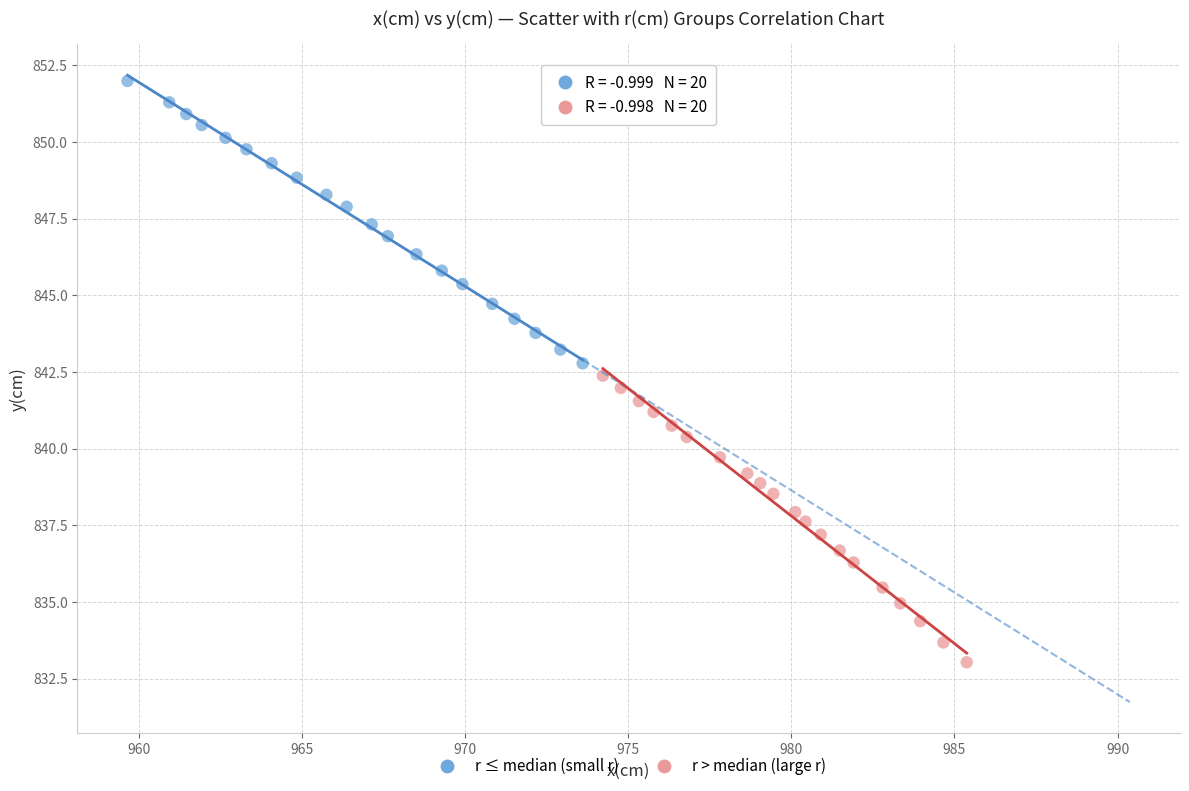

Which series reaches the maximum Y coordinate?

r ≤ median (small r)